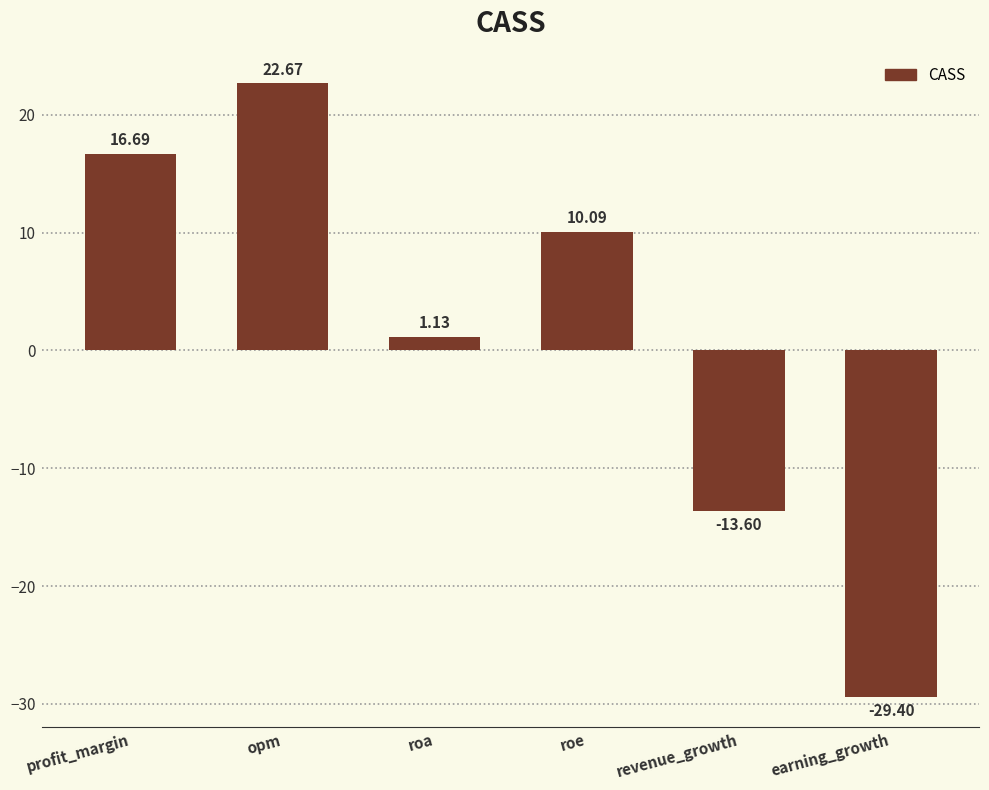

Which has a higher value, earning_growth or opm?

opm